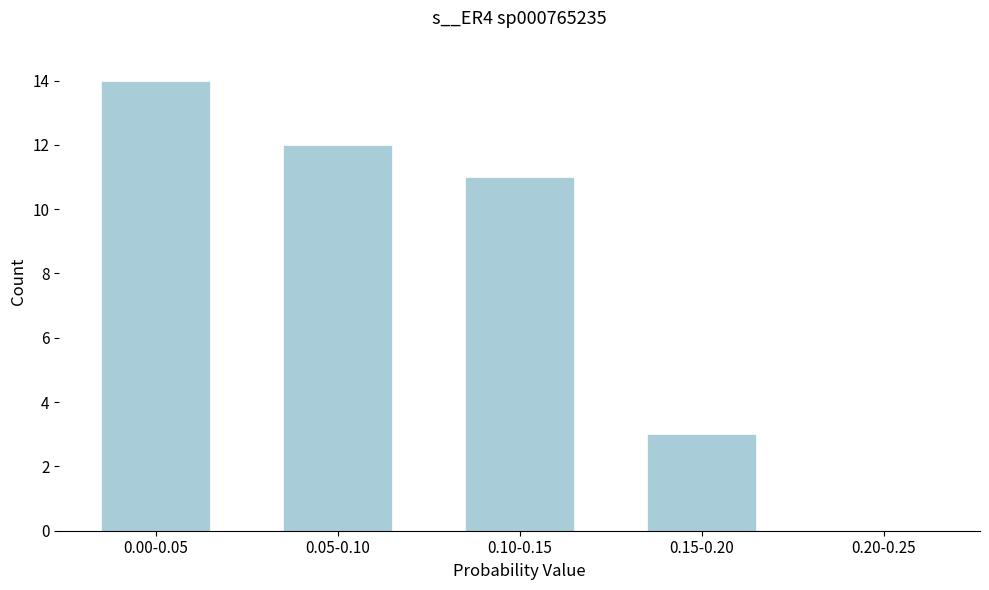

Reading left to right, transcribe all the data shown in this chart.

0.00-0.05=14	0.05-0.10=12	0.10-0.15=11	0.15-0.20=3	0.20-0.25=0